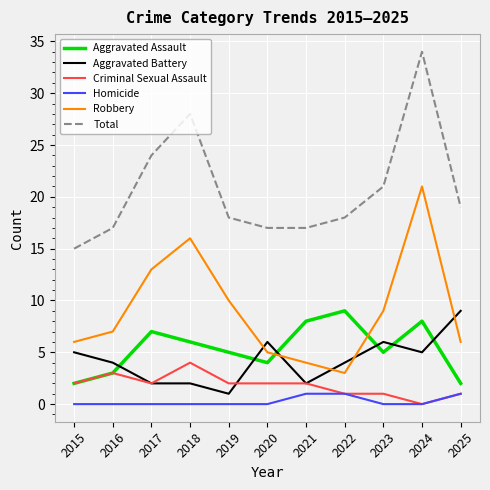

Is it true that Total equals 17 at 2024?

False